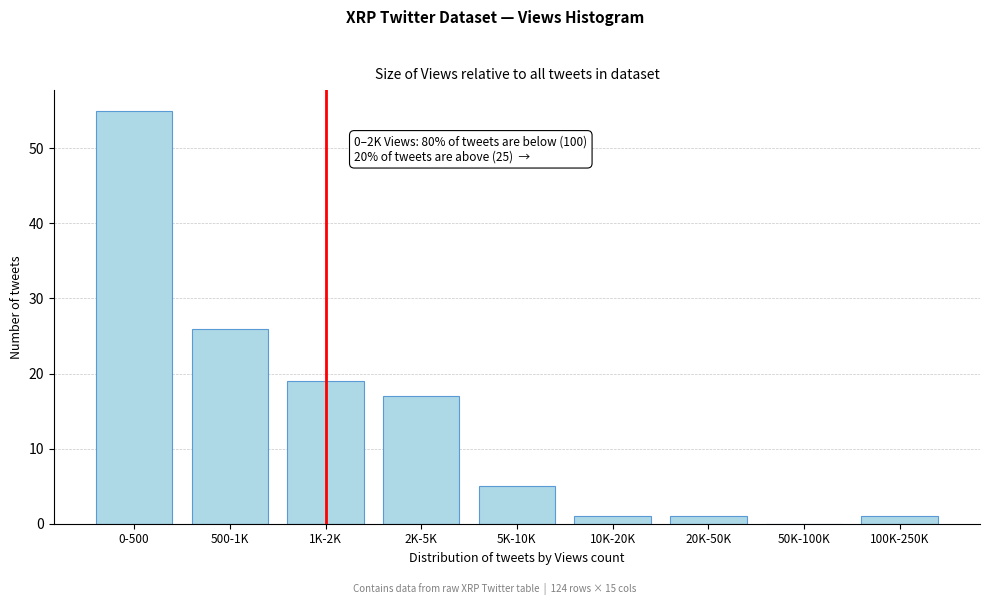

Reading left to right, transcribe all the data shown in this chart.

0-500=55	500-1K=26	1K-2K=19	2K-5K=17	5K-10K=5	10K-20K=1	20K-50K=1	50K-100K=0	100K-250K=1